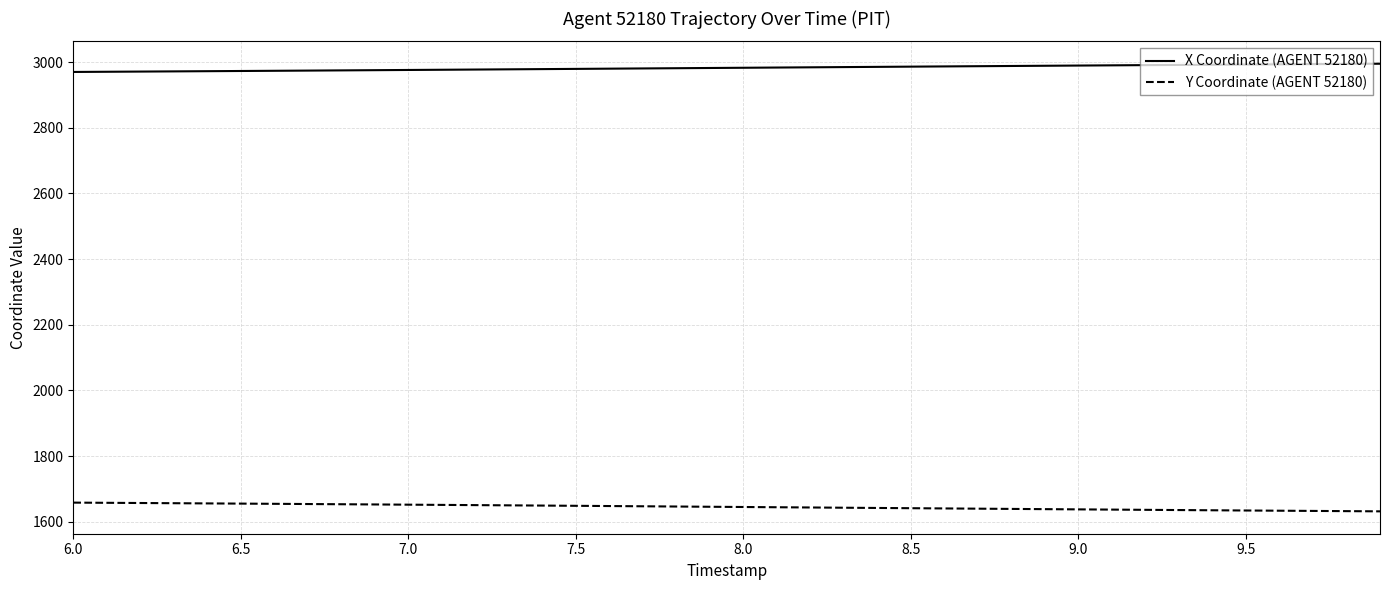

What is the lowest value of the X Coordinate (AGENT 52180) series?

2970.3